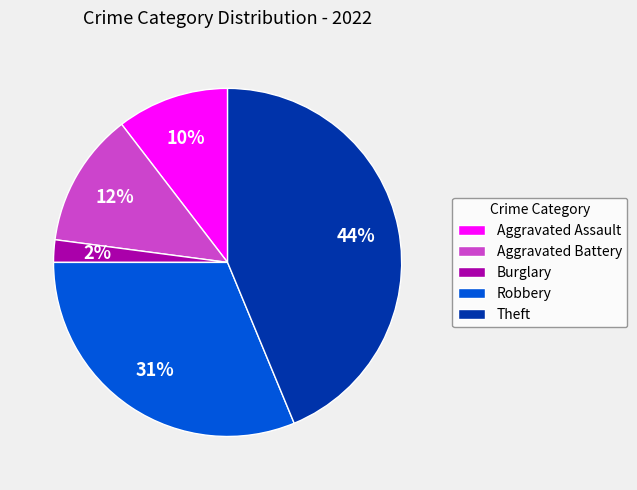

Between Burglary and Robbery, which is larger?

Robbery